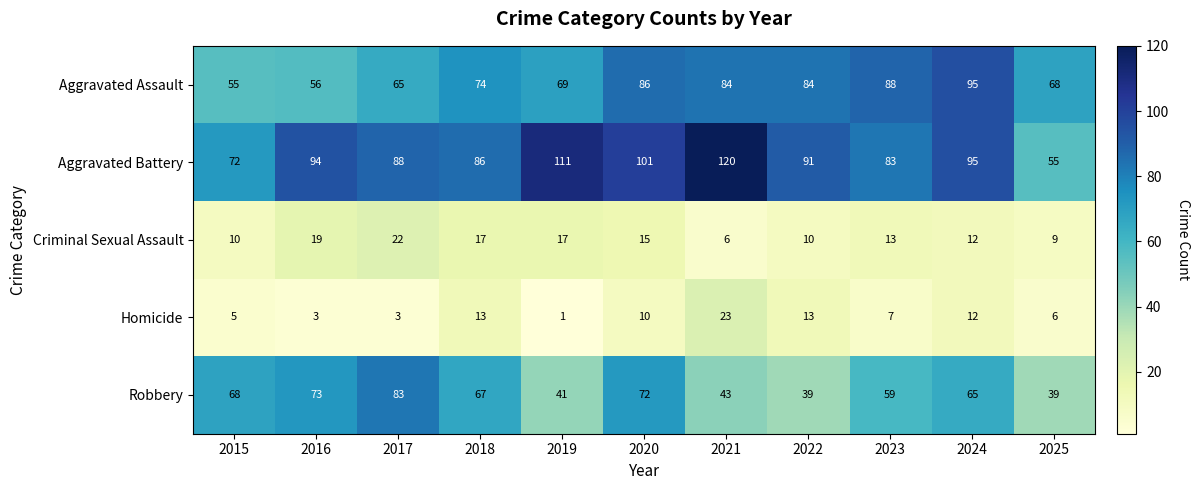

Count the number of data series in this chart.

5